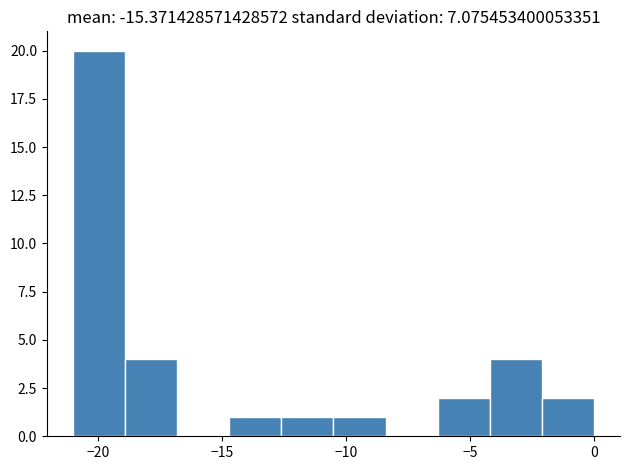

How tall is the bar that spans -12.6 to -10.5 on the x-axis? Neither the bar edges nor the heights are printed on the chart, so give them approximately, as read against the axes.

1